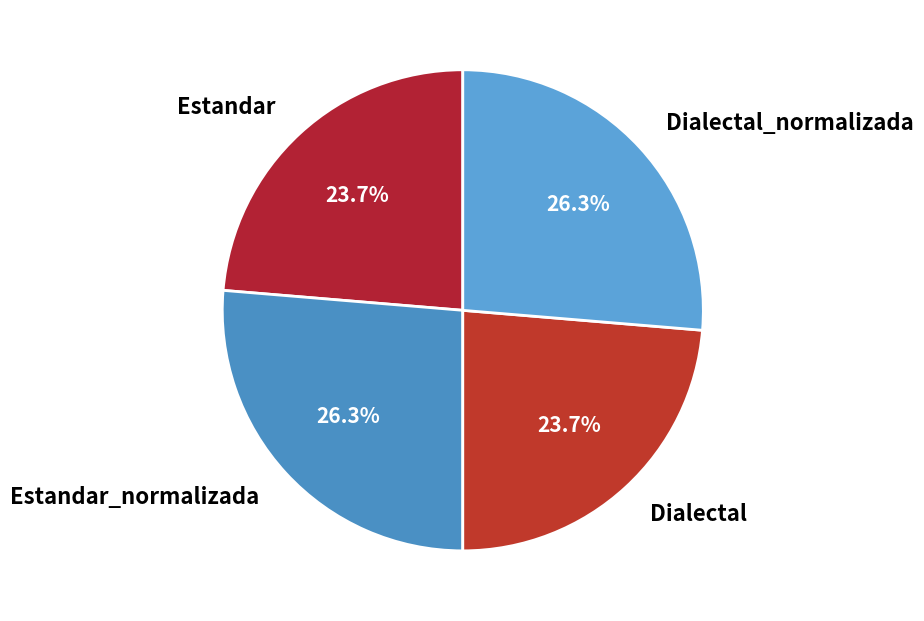

Is Dialectal_normalizada the majority of the pie?

No